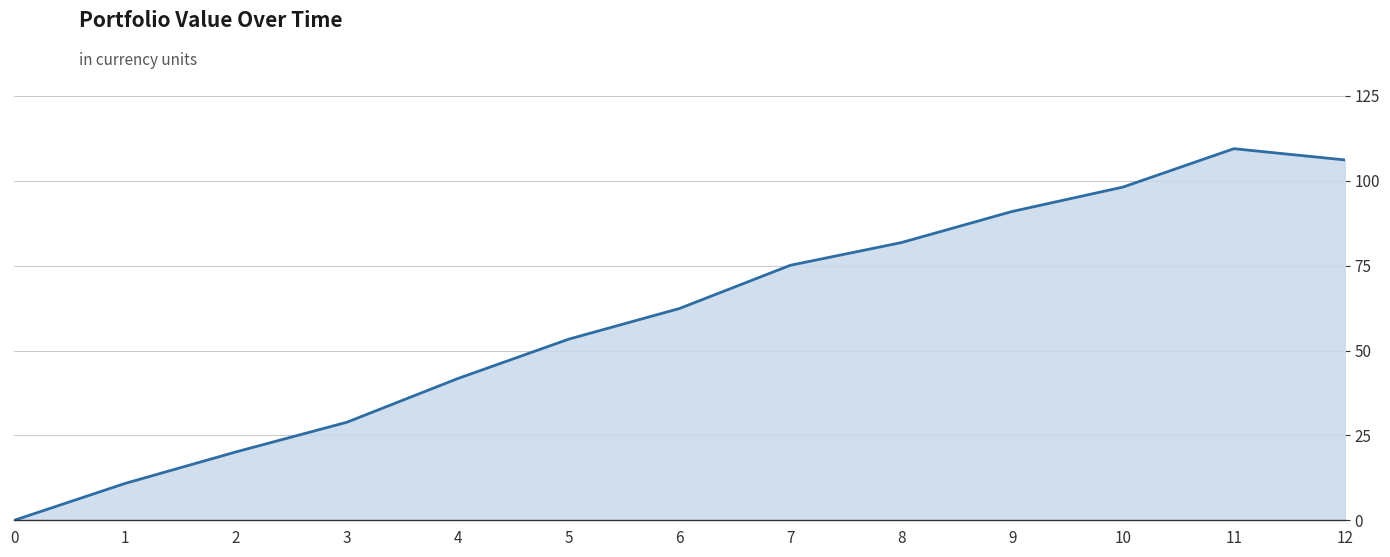

Does the chart display data point markers on the line(s)?

No